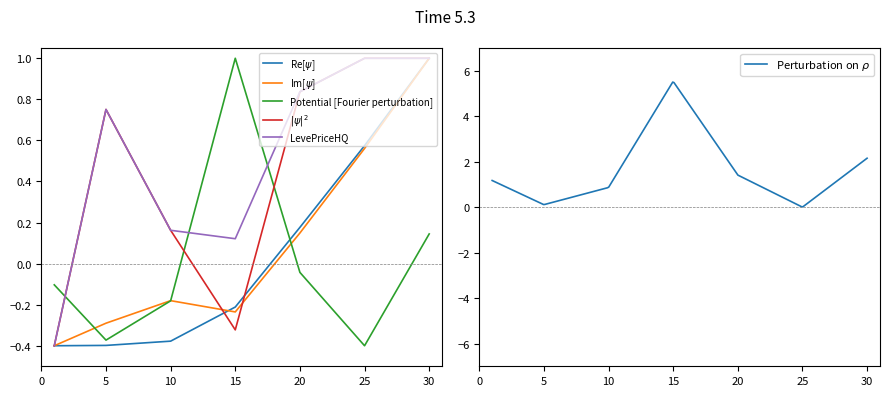

The LevePriceHQ series shows 1.0 at 5. True or false?

False